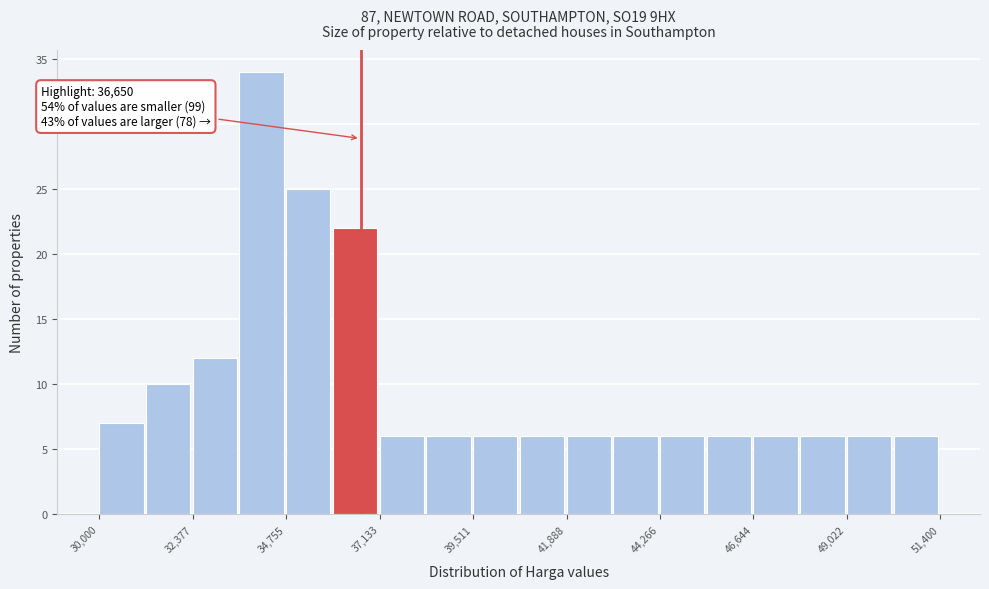

Around what value on the x-axis is the tallest bar? Give the approximate position of its centre, as read against the axis.

34000